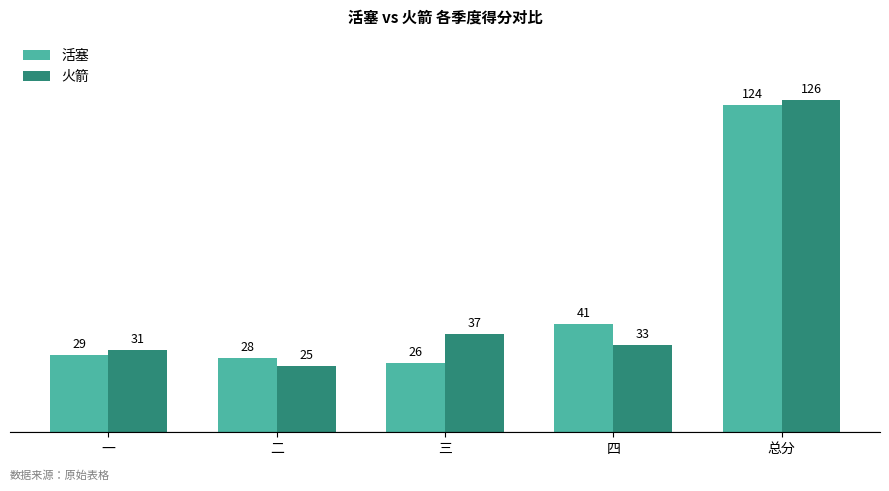

Is it true that 活塞 equals 29 at 一?

True